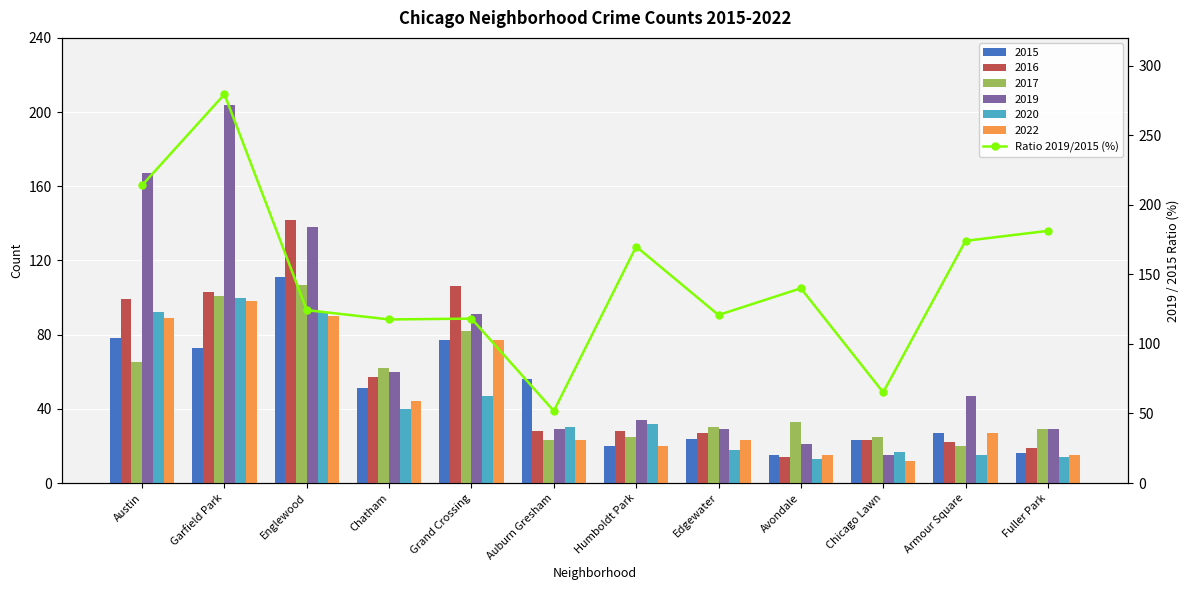

At which category does the chart reach its peak across all series?

Garfield Park